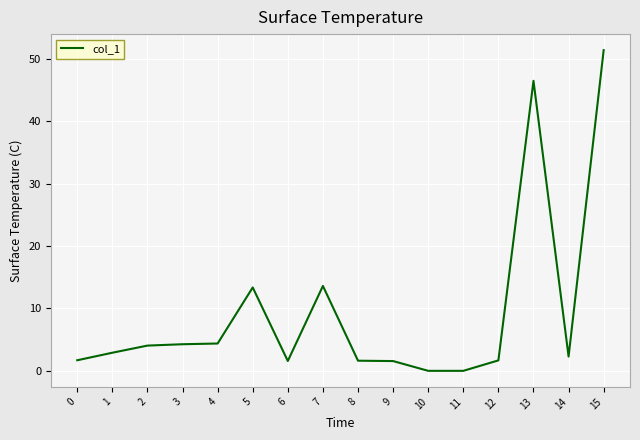

How many lines are shown in the chart?

1